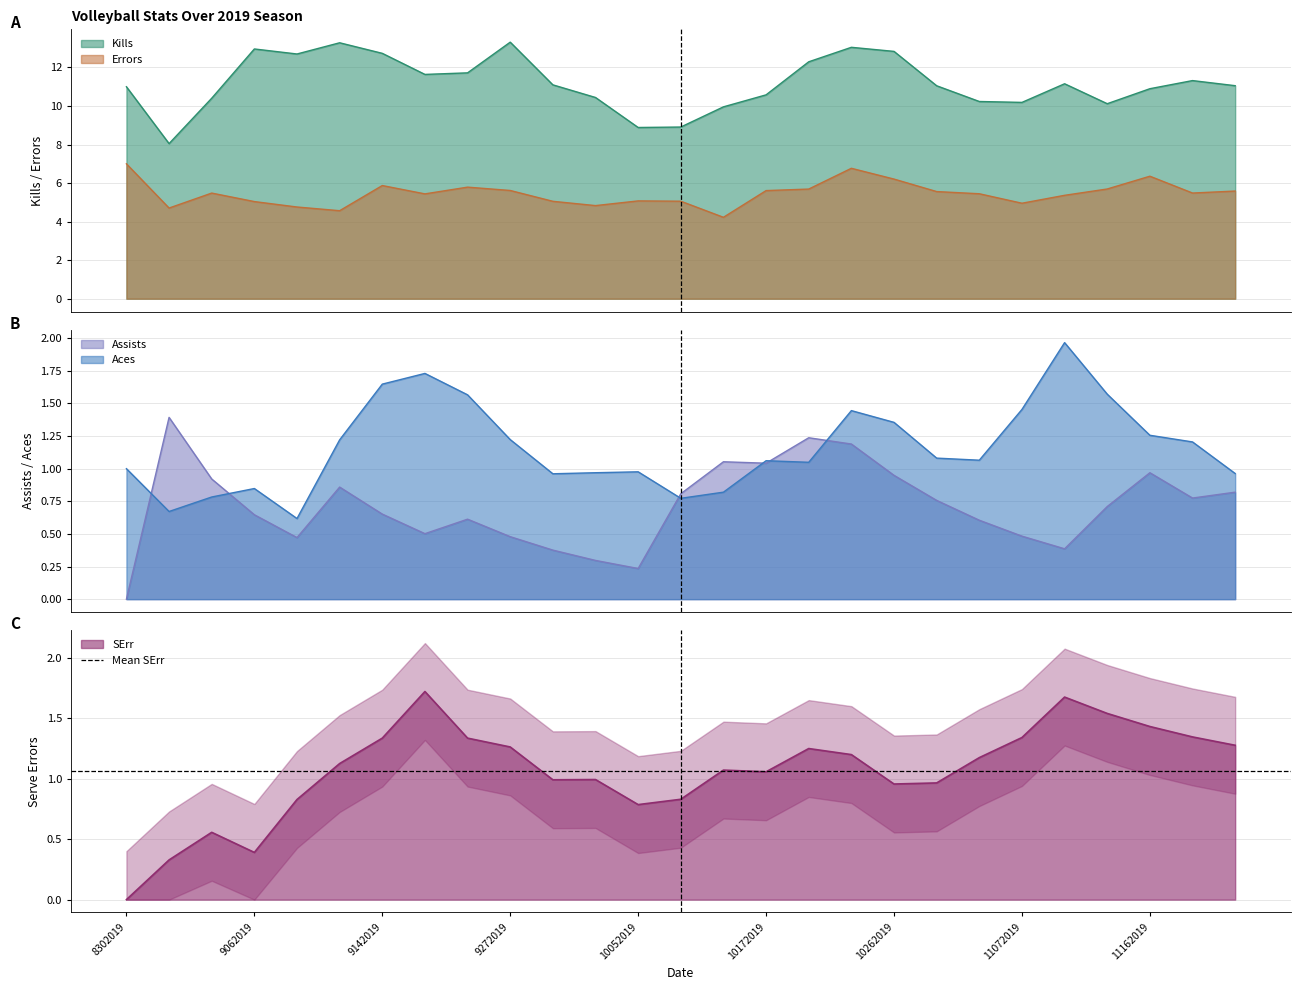

Reading right to left, what are all the values shown in this chart?

Kills: 11262019=11.1	11222019=11.3	11162019=10.9	11142019=10.1	11092019=11.2	11072019=10.2	11022019=10.2	10312019=11.1	10262019=12.8	10242019=13.0	10192019=12.3	10172019=10.6	10122019=10.0	10102019=8.9	10052019=8.9	10032019=10.4	10012019=11.1	9272019=13.3	9212019=11.7	9192019=11.6	9142019=12.7	9132019=13.3	9072019=12.7	9062019=13.0	9052019=10.4	8312019=8.0	8302019=11.0
Errors: 11262019=5.6	11222019=5.5	11162019=6.4	11142019=5.7	11092019=5.4	11072019=5.0	11022019=5.4	10312019=5.6	10262019=6.2	10242019=6.8	10192019=5.7	10172019=5.6	10122019=4.2	10102019=5.1	10052019=5.1	10032019=4.8	10012019=5.1	9272019=5.6	9212019=5.8	9192019=5.4	9142019=5.9	9132019=4.6	9072019=4.8	9062019=5.0	9052019=5.5	8312019=4.7	8302019=7.0
Assists: 11262019=0.8	11222019=0.8	11162019=1.0	11142019=0.7	11092019=0.4	11072019=0.5	11022019=0.6	10312019=0.8	10262019=0.9	10242019=1.2	10192019=1.2	10172019=1.0	10122019=1.1	10102019=0.8	10052019=0.2	10032019=0.3	10012019=0.4	9272019=0.5	9212019=0.6	9192019=0.5	9142019=0.7	9132019=0.9	9072019=0.5	9062019=0.6	9052019=0.9	8312019=1.4	8302019=0.0
Aces: 11262019=1.0	11222019=1.2	11162019=1.3	11142019=1.6	11092019=2.0	11072019=1.5	11022019=1.1	10312019=1.1	10262019=1.4	10242019=1.4	10192019=1.0	10172019=1.1	10122019=0.8	10102019=0.8	10052019=1.0	10032019=1.0	10012019=1.0	9272019=1.2	9212019=1.6	9192019=1.7	9142019=1.6	9132019=1.2	9072019=0.6	9062019=0.8	9052019=0.8	8312019=0.7	8302019=1.0
SErr: 11262019=1.3	11222019=1.3	11162019=1.4	11142019=1.5	11092019=1.7	11072019=1.3	11022019=1.2	10312019=1.0	10262019=1.0	10242019=1.2	10192019=1.2	10172019=1.1	10122019=1.1	10102019=0.8	10052019=0.8	10032019=1.0	10012019=1.0	9272019=1.3	9212019=1.3	9192019=1.7	9142019=1.3	9132019=1.1	9072019=0.8	9062019=0.4	9052019=0.6	8312019=0.3	8302019=0.0